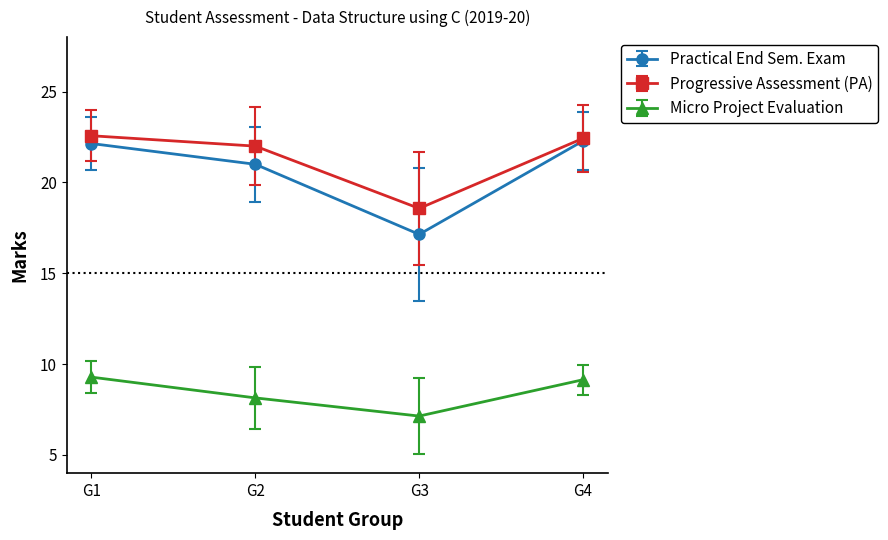

Which series has the largest range (max minus min)?

Practical End Sem. Exam